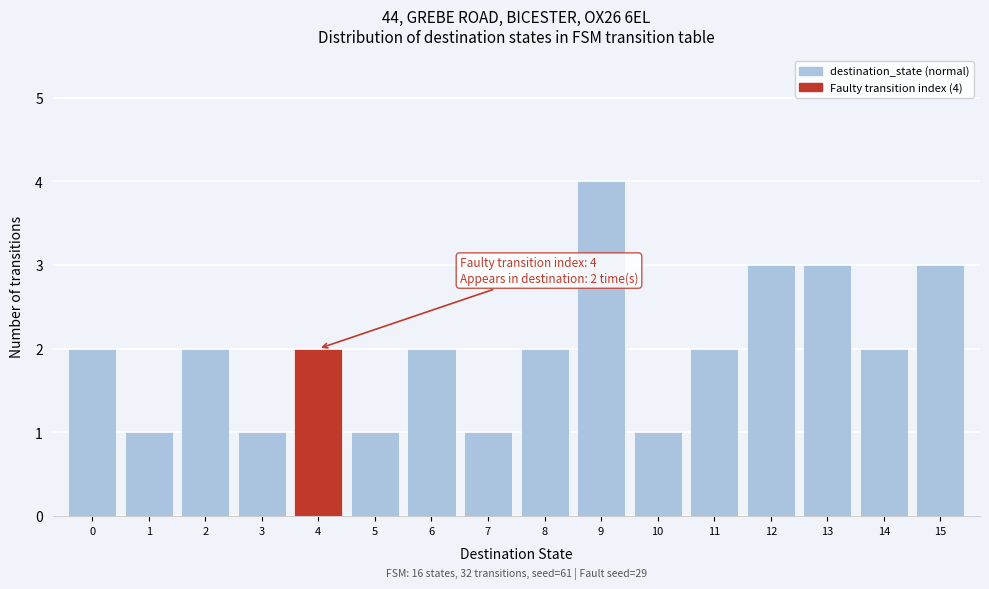

Over which range of the x-axis is the bar tallest?

8.5 to 9.5